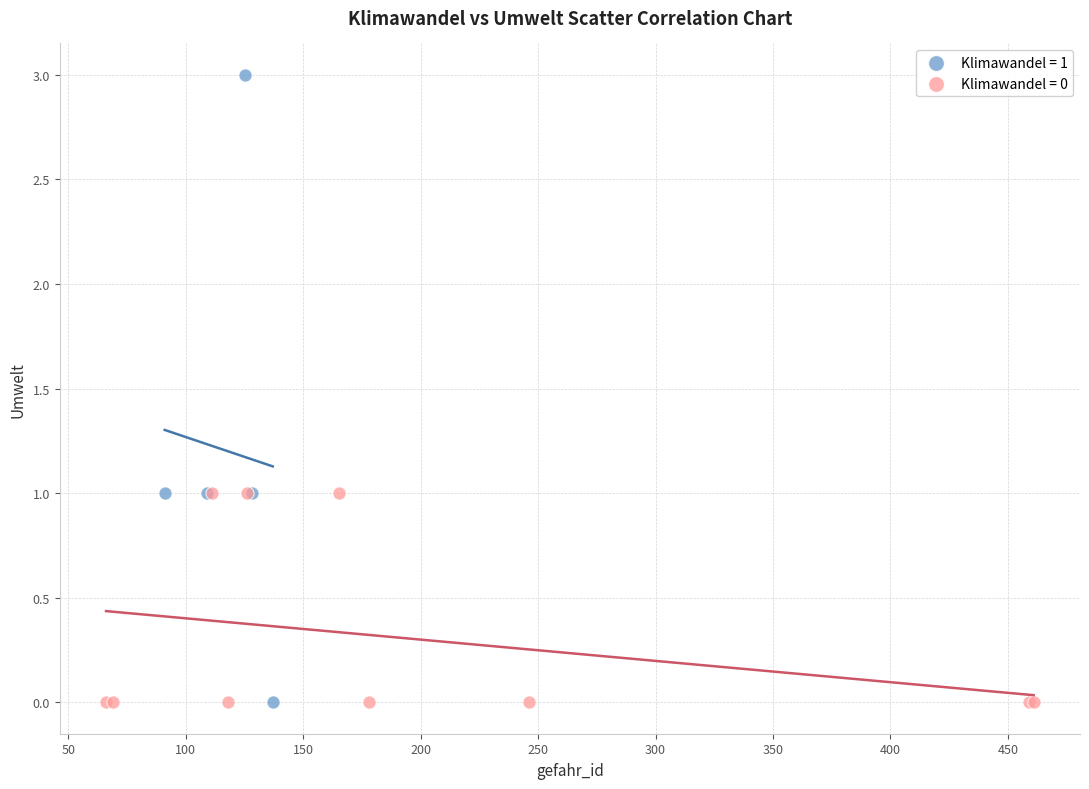

Which series reaches the maximum Y coordinate?

Klimawandel = 1